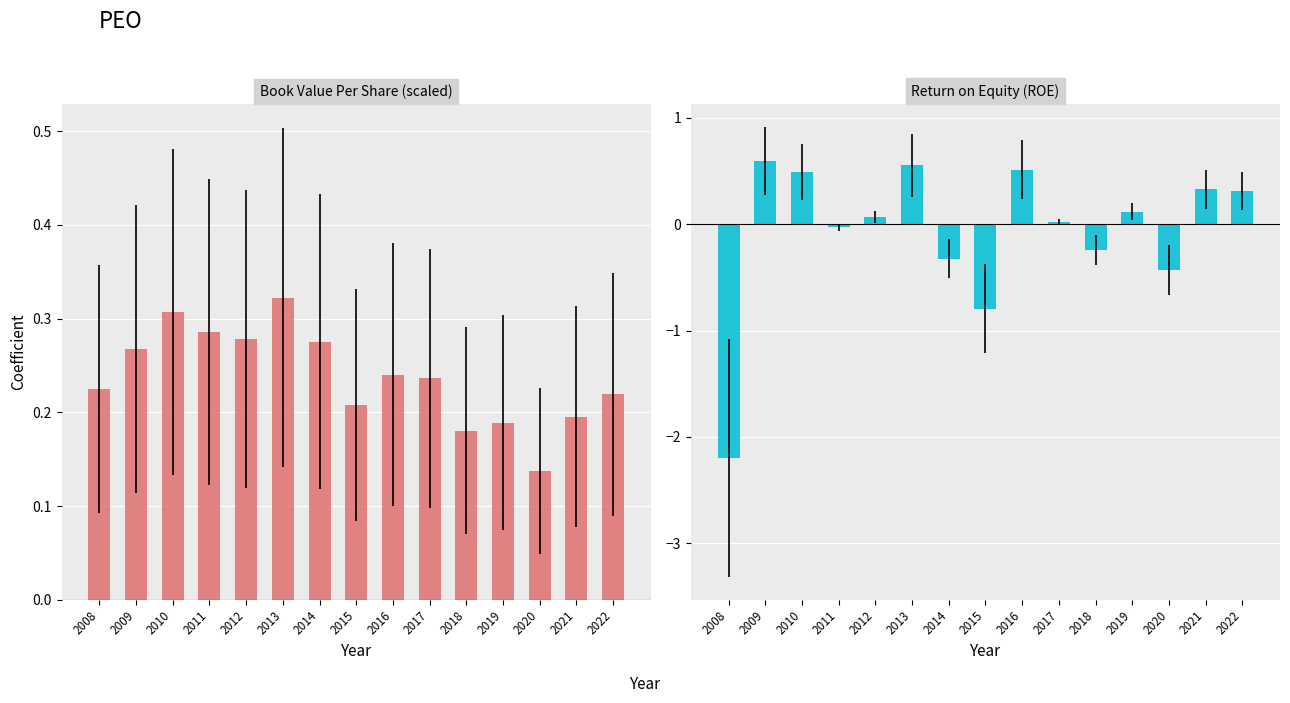

How many bars are there in each group?

2